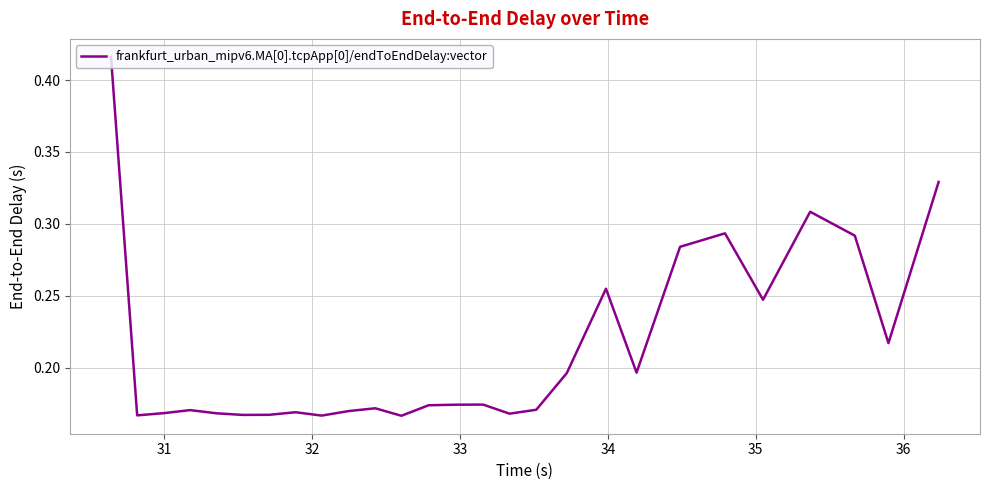

Does the chart display data point markers on the line(s)?

No